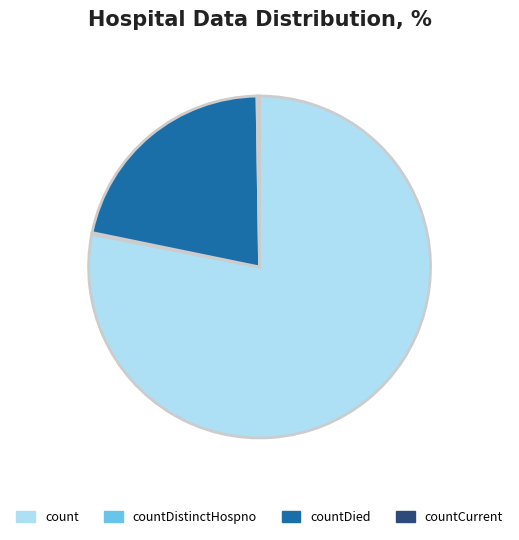

True or false: count accounts for 78% of the total.

True